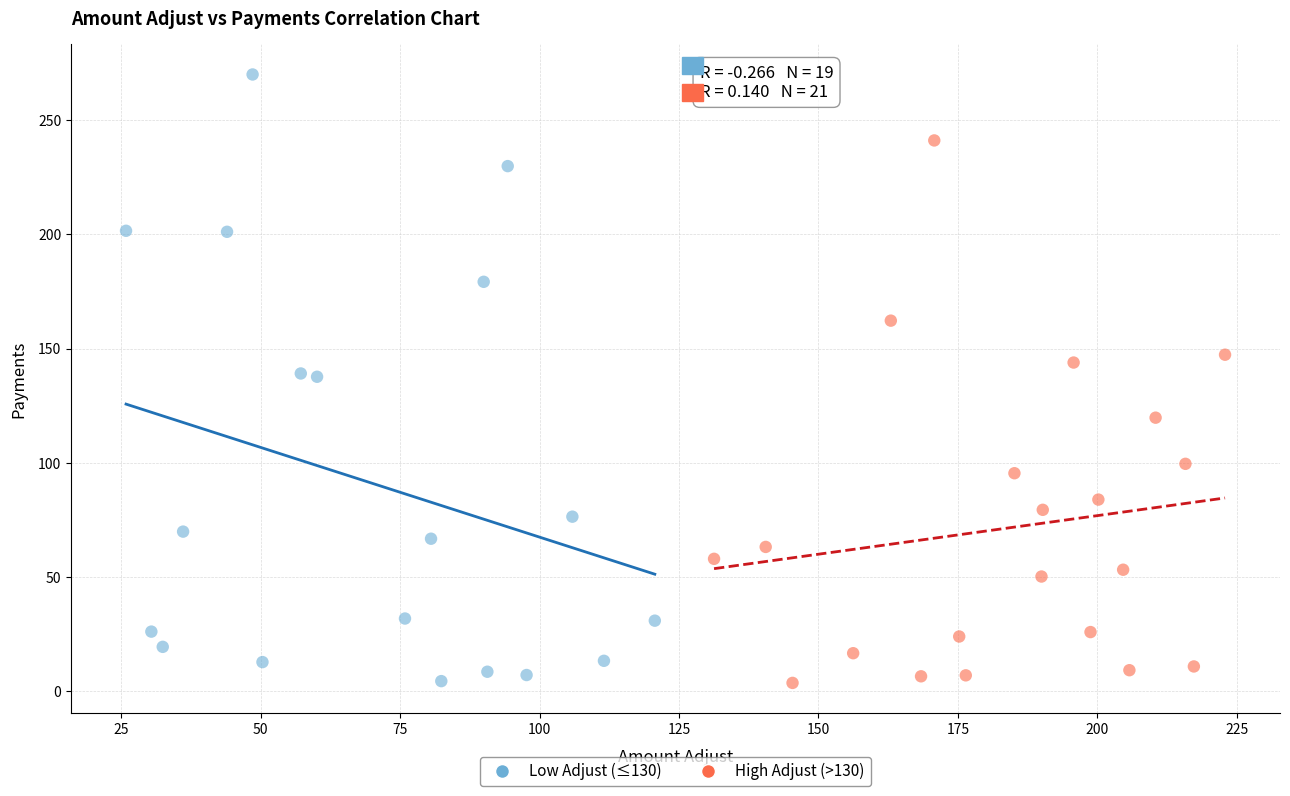

Which series has the widest spread of Y values?

Low Adjust (≤130)